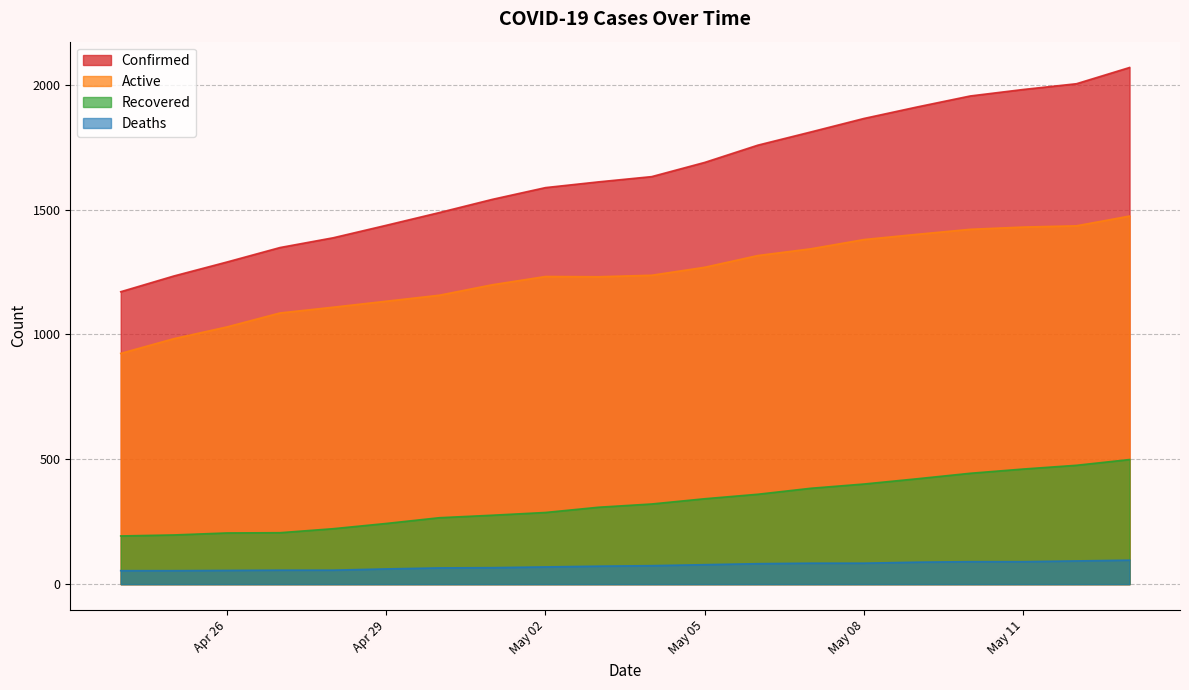

Does the chart have visible grid lines?

Yes